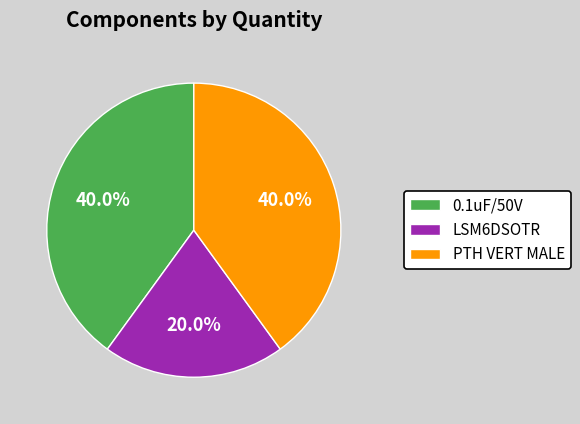

Approximately how many times larger is the value at PTH VERT MALE compared to 0.1uF/50V?

1.0